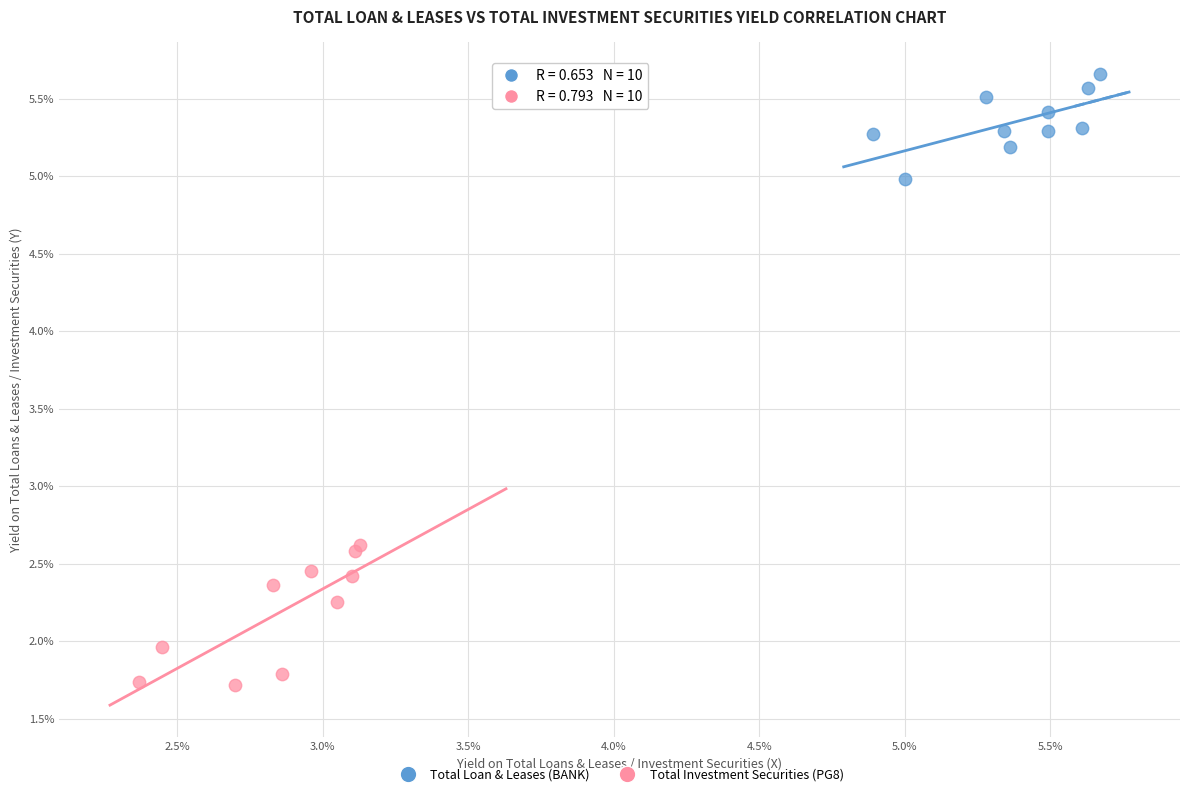

Which series has the largest Y range (max minus min)?

Total Investment Securities (PG8)